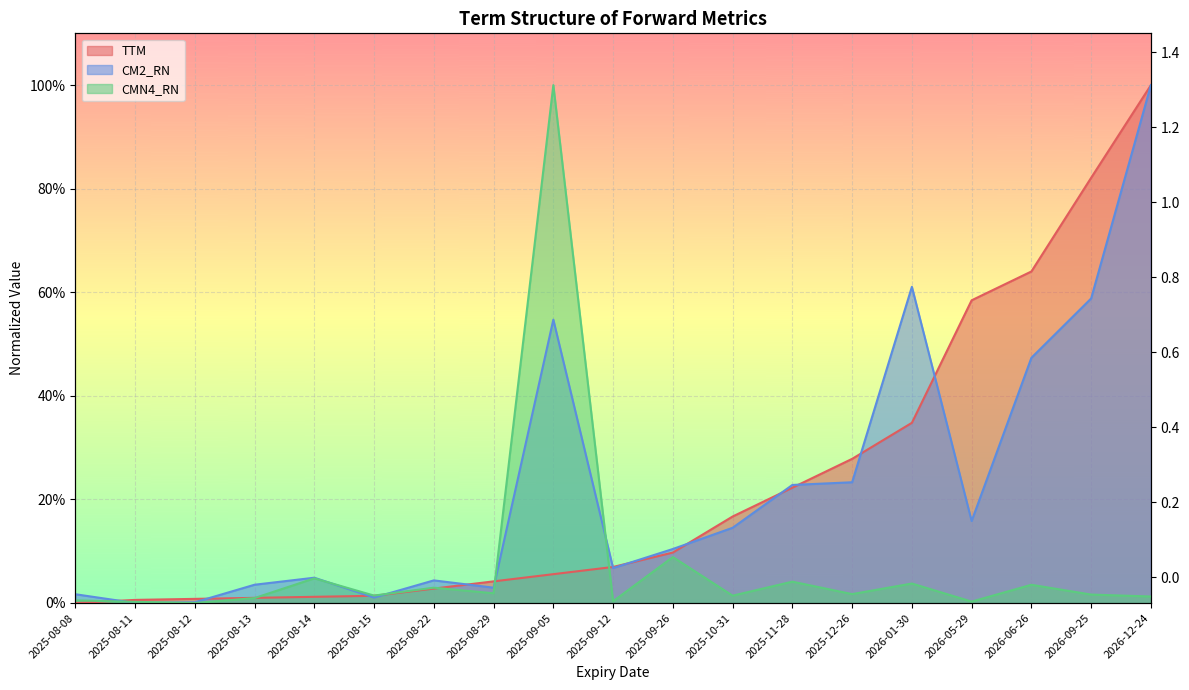

True or false: CMN4_RN has a value of 1.0 at 2025-09-05.

True